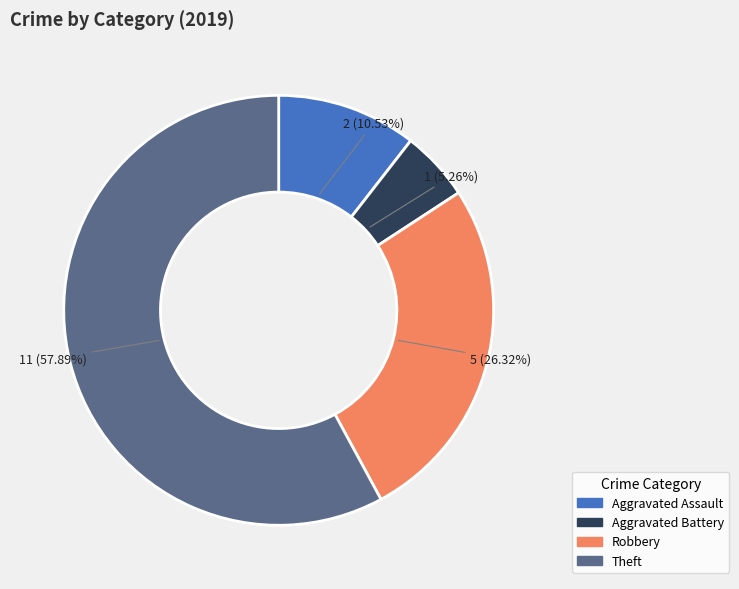

To the nearest percent, what is the combined percentage of Theft and Aggravated Assault?

68%